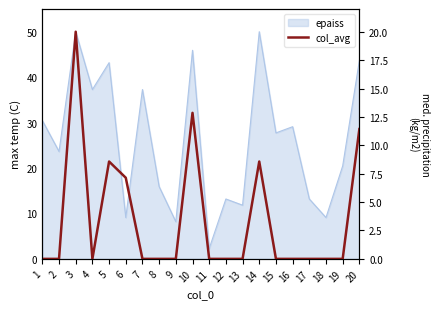

Where is the first local maximum?

3